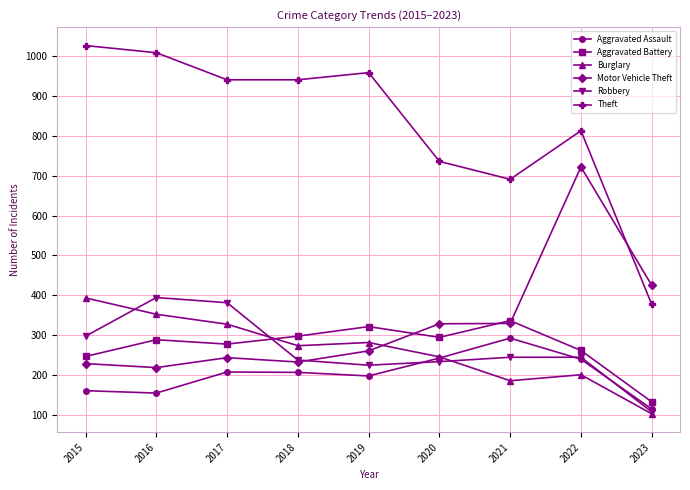

What is the spread (max minus min) of values at 2021?

506